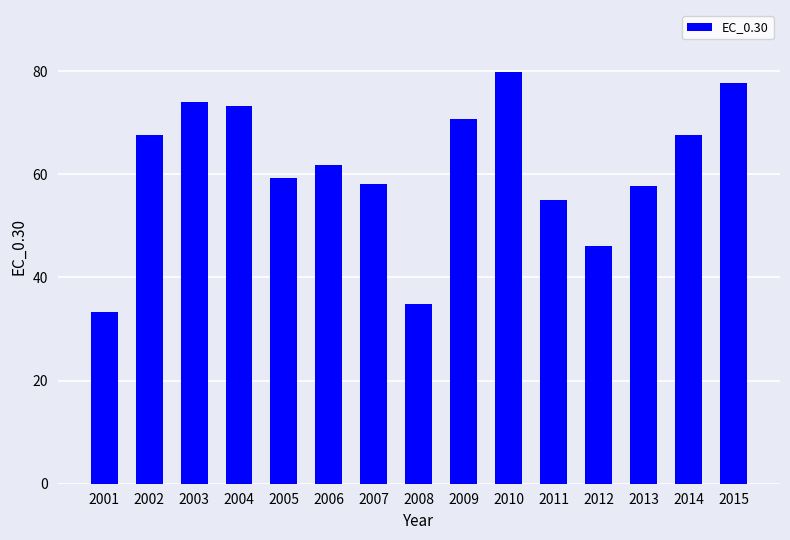

True or false: the data shows 87.0 at 2005.

False